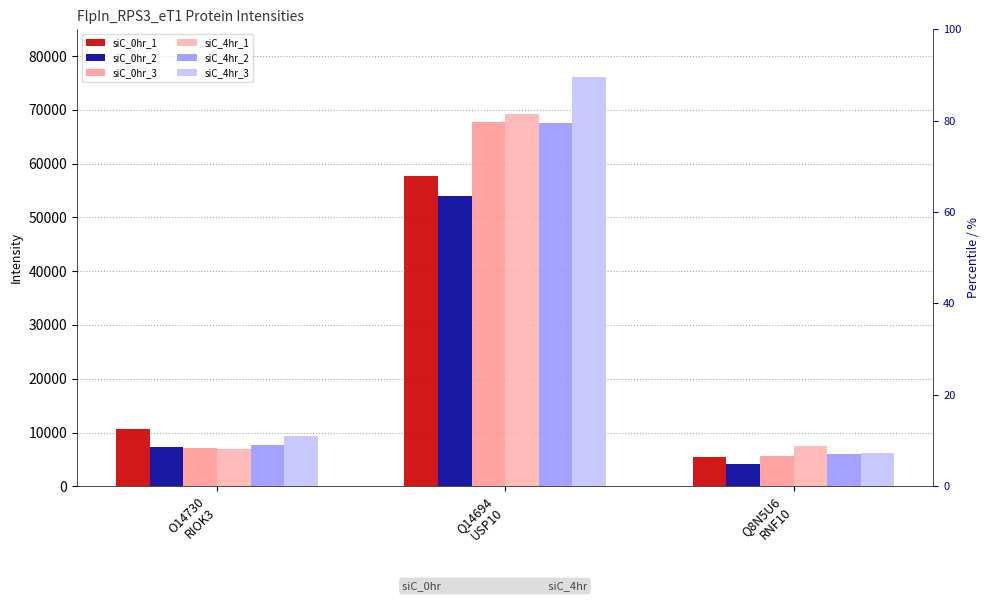

Rank the series by their maximum value, from lowest to highest.

siC_0hr_2, siC_0hr_1, siC_4hr_2, siC_0hr_3, siC_4hr_1, siC_4hr_3